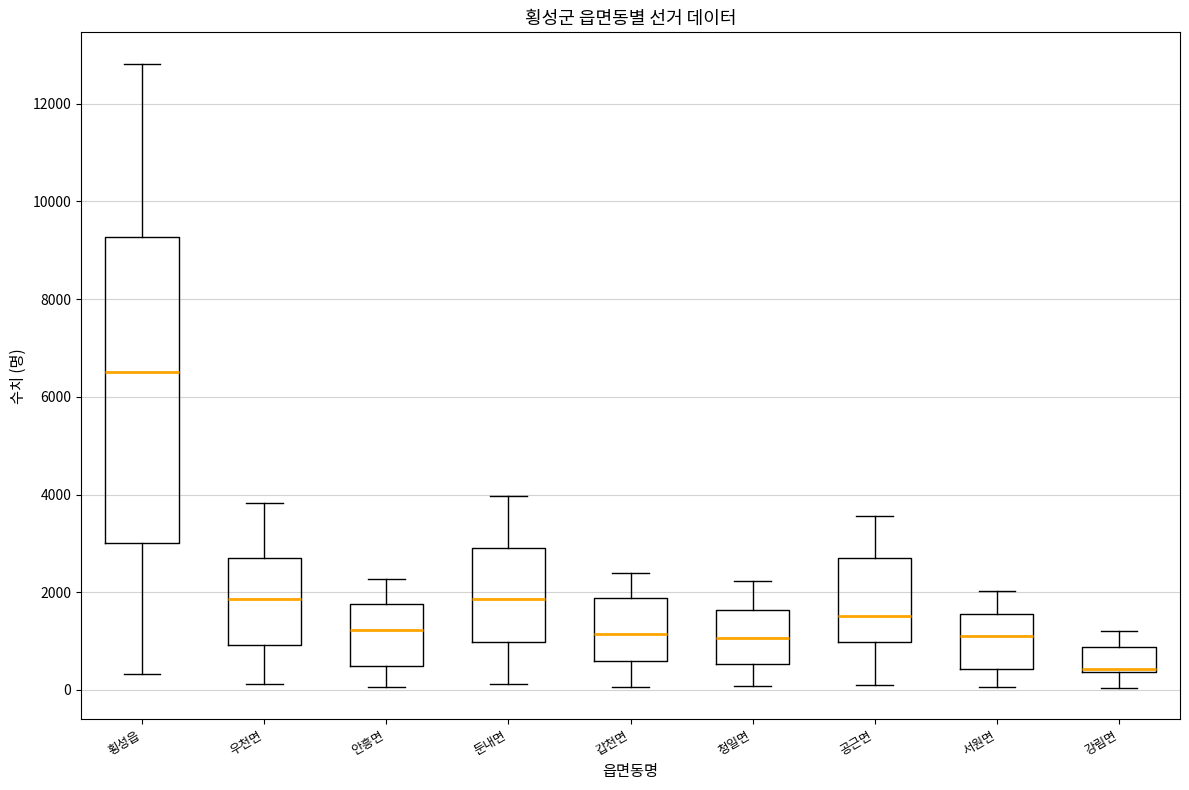

Which box's median line is the lowest?

강림면